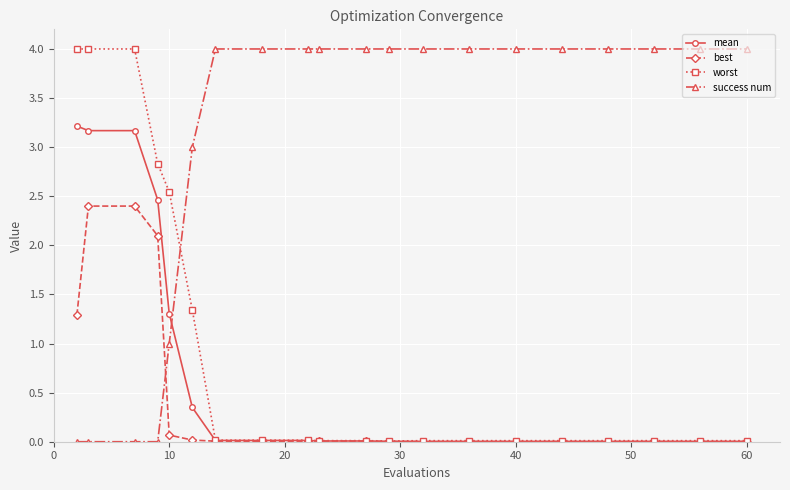

How many lines are shown in the chart?

4